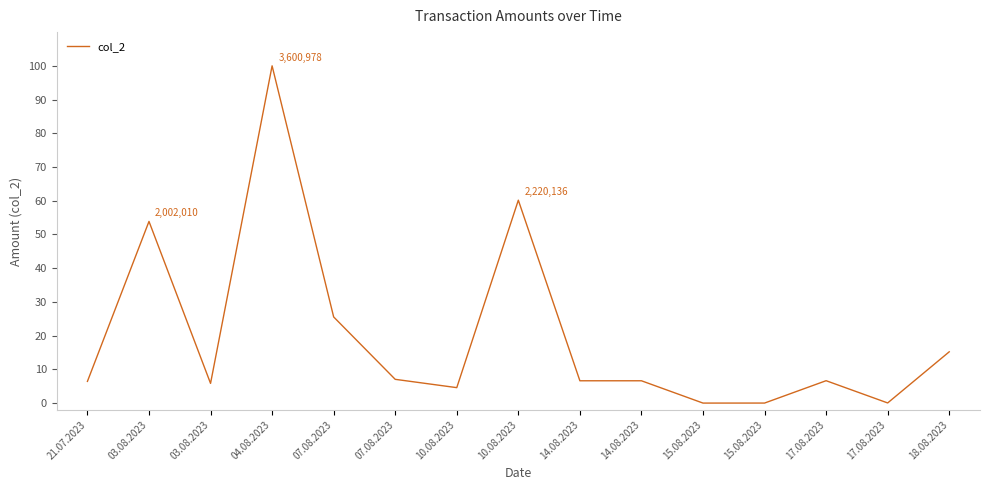

How many lines are shown in the chart?

1